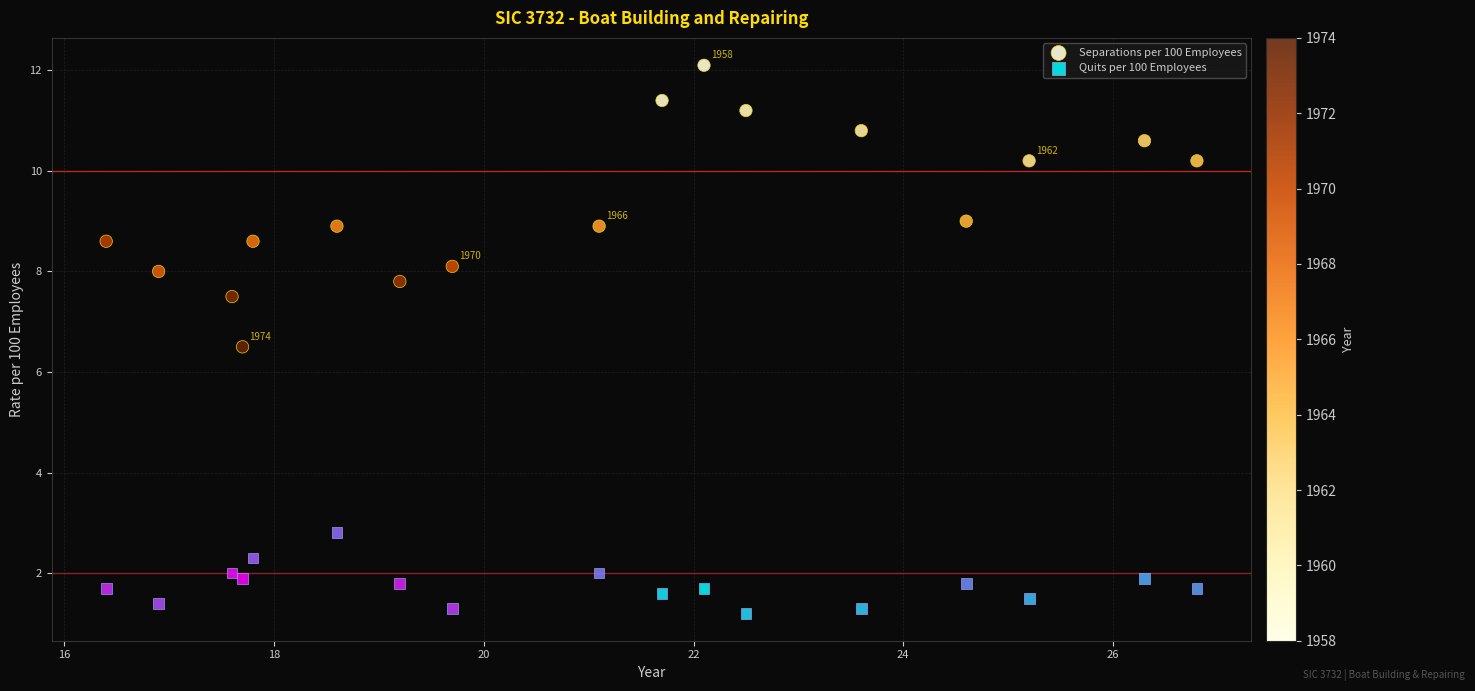

Which series contains the highest Y value?

Separations per 100 Employees